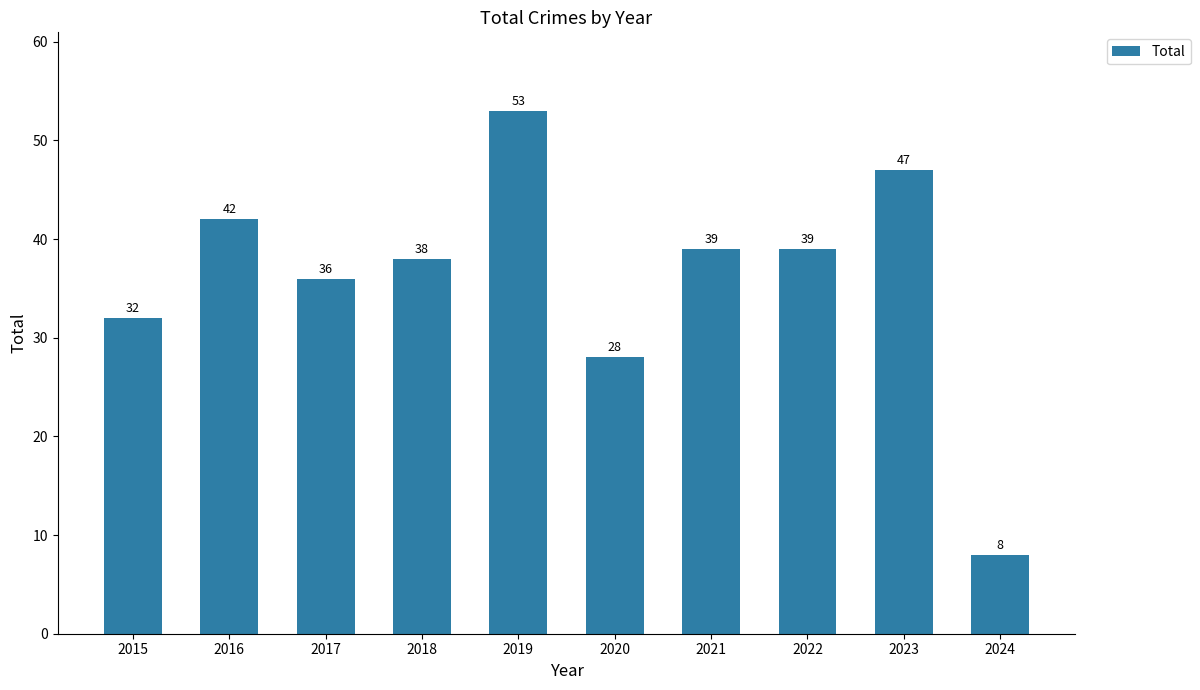

At which category does the chart reach its peak across all series?

2019